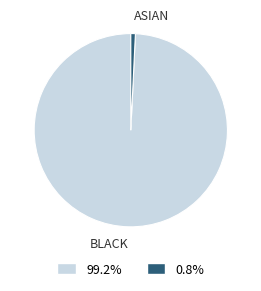

Is there any slice that represents more than half of the pie?

Yes